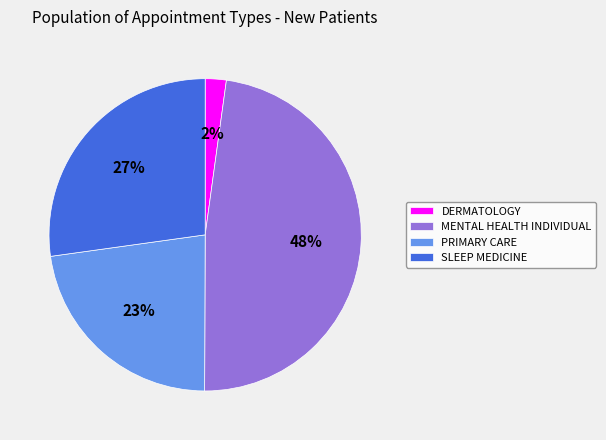

Is it true that MENTAL HEALTH INDIVIDUAL is 61% of the pie?

False